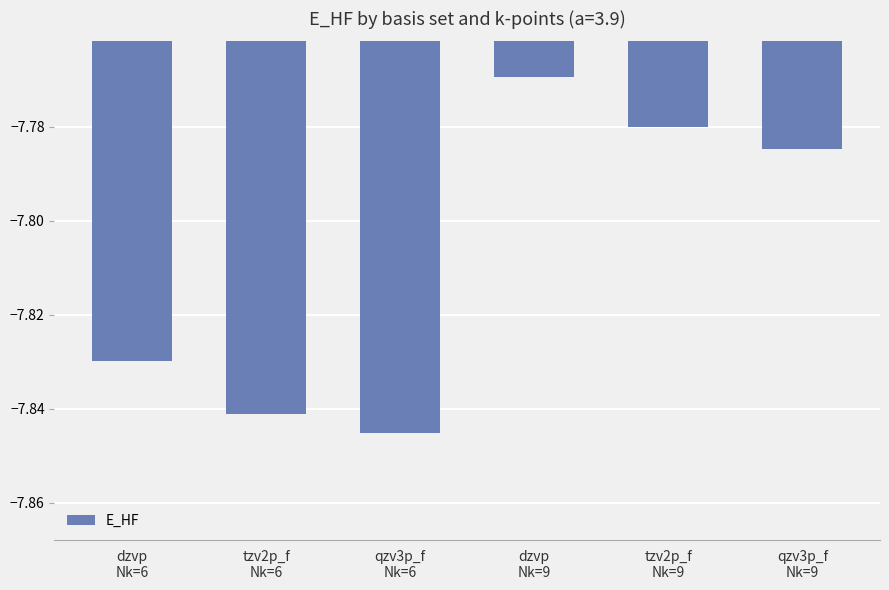

List the labels in order of value, largest first.

dzvp
Nk=9, tzv2p_f
Nk=9, qzv3p_f
Nk=9, dzvp
Nk=6, tzv2p_f
Nk=6, qzv3p_f
Nk=6